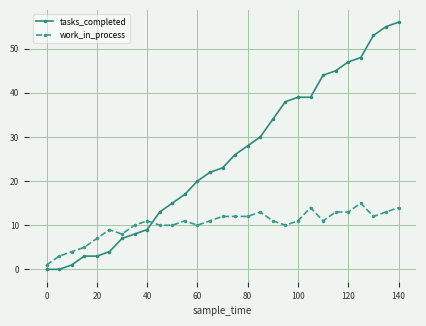

How many data points does each series have?

29